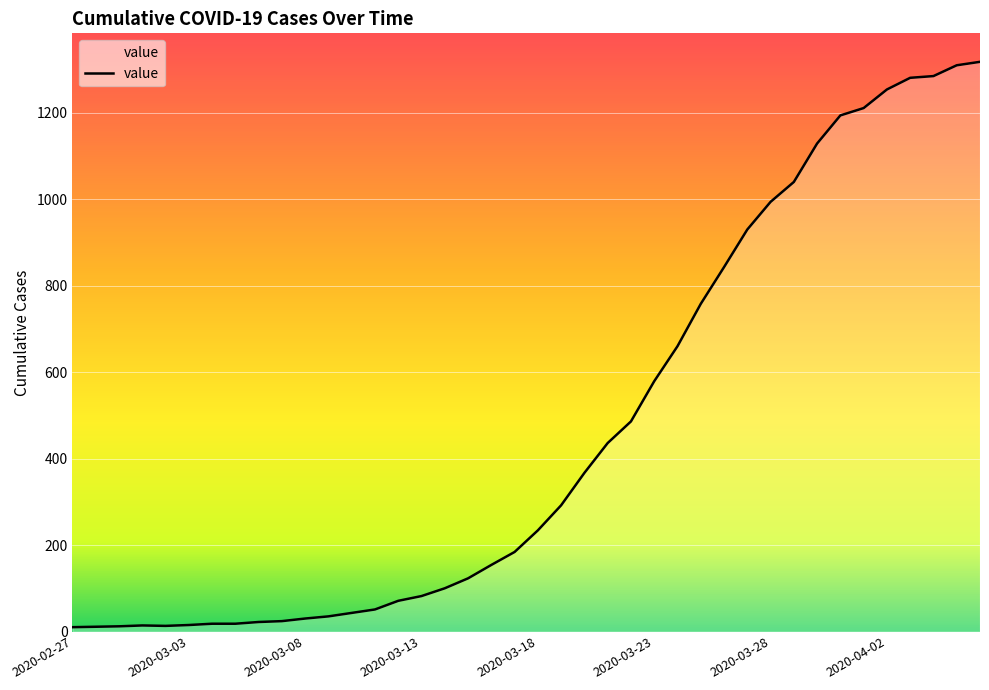

What is the difference between the maximum and minimum values?

1308